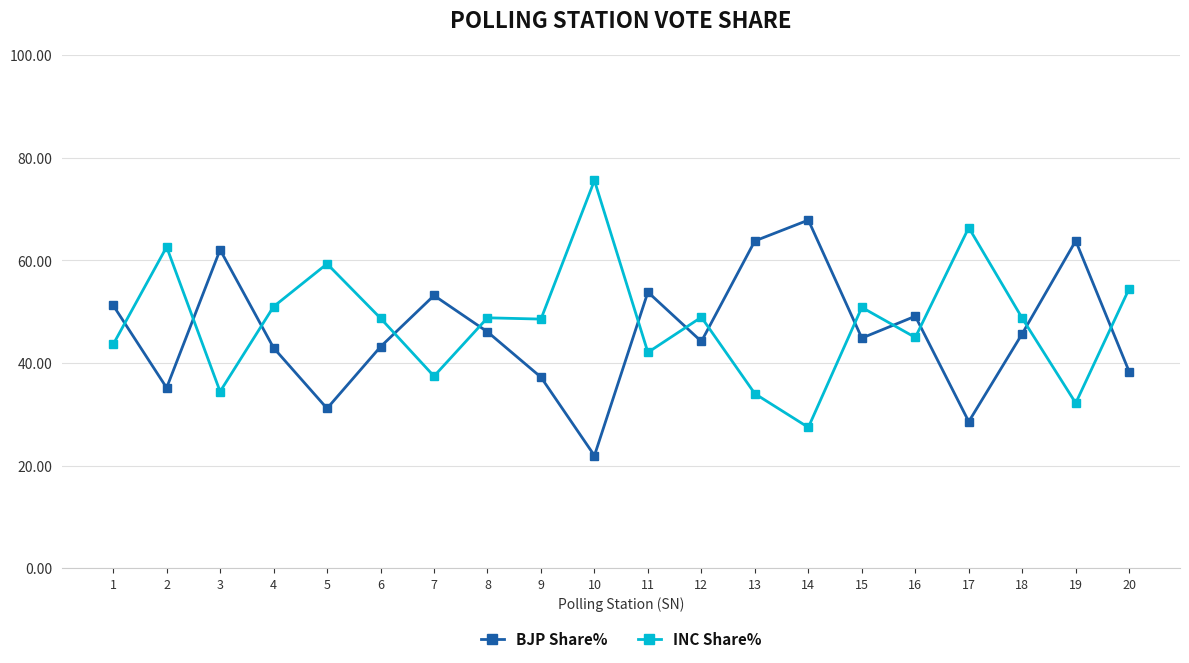

True or false: BJP Share% has a value of 48.3 at 5.

False